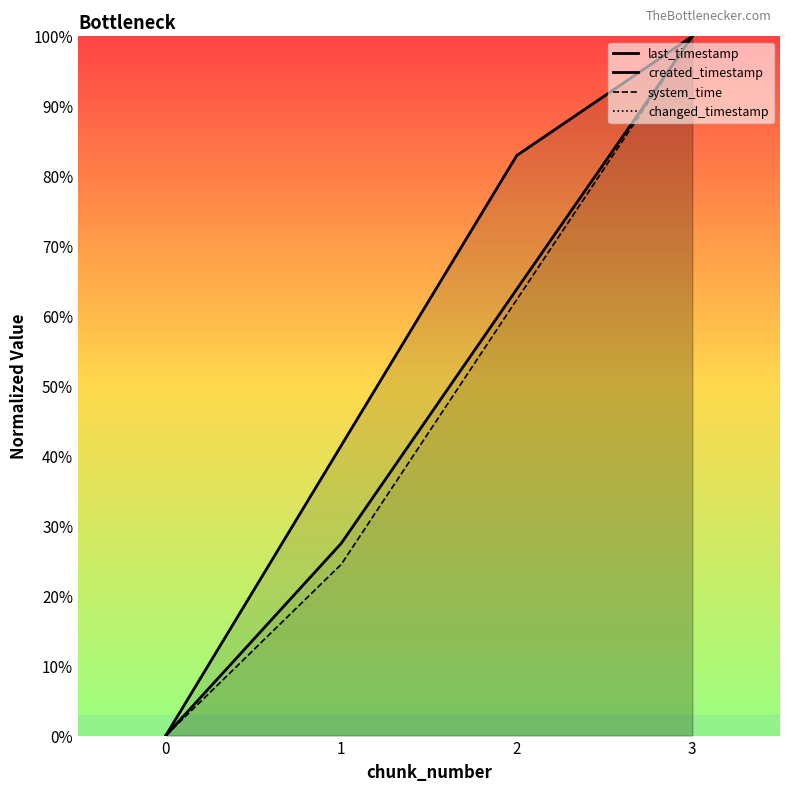

How many lines are shown in the chart?

4